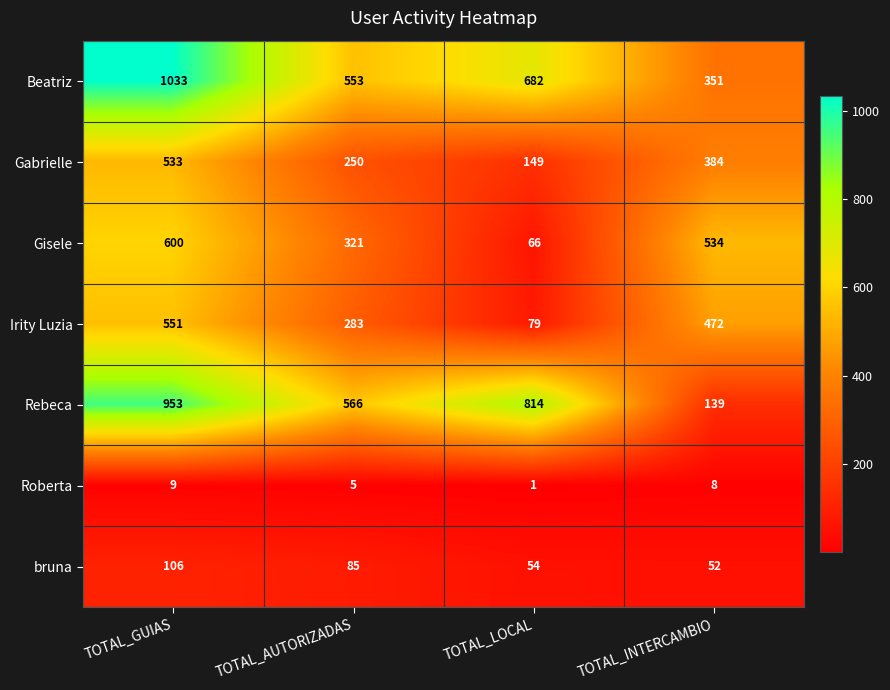

At which label does Gisele reach its minimum?

TOTAL_LOCAL